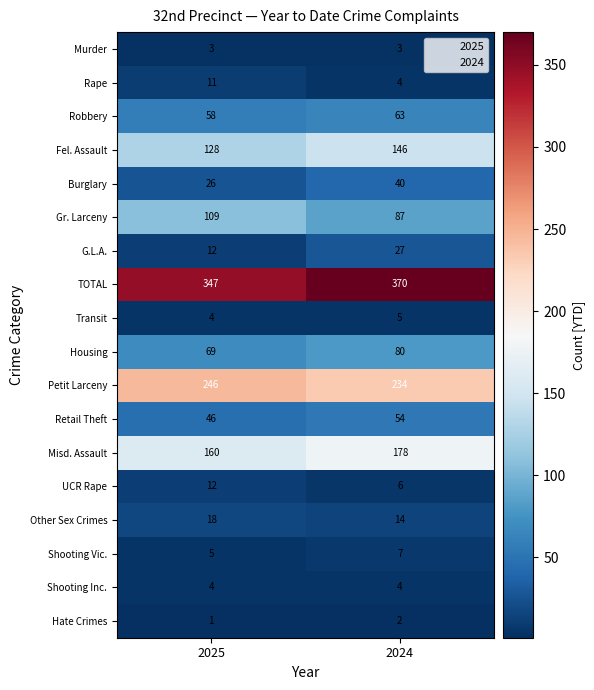

List the series in order of their peak value, highest first.

TOTAL, Petit Larceny, Misd. Assault, Fel. Assault, Gr. Larceny, Housing, Robbery, Retail Theft, Burglary, G.L.A., Other Sex Crimes, UCR Rape, Rape, Shooting Vic., Transit, Shooting Inc., Murder, Hate Crimes